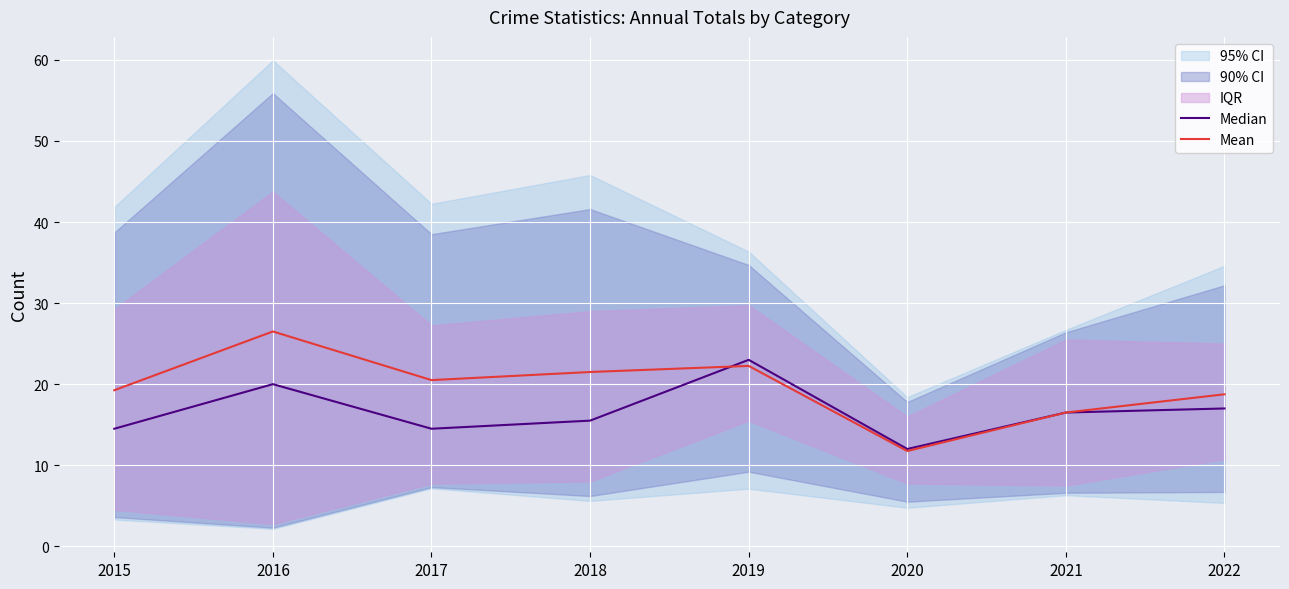

Where does the Mean series first go above 20?

2016